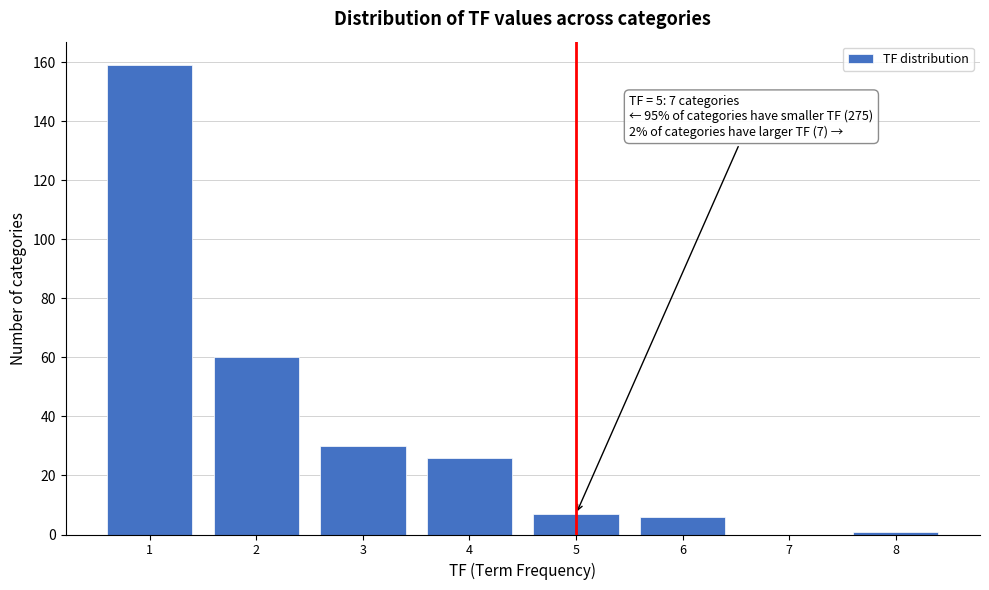

Over which range of the x-axis is the bar tallest?

0.5 to 1.5